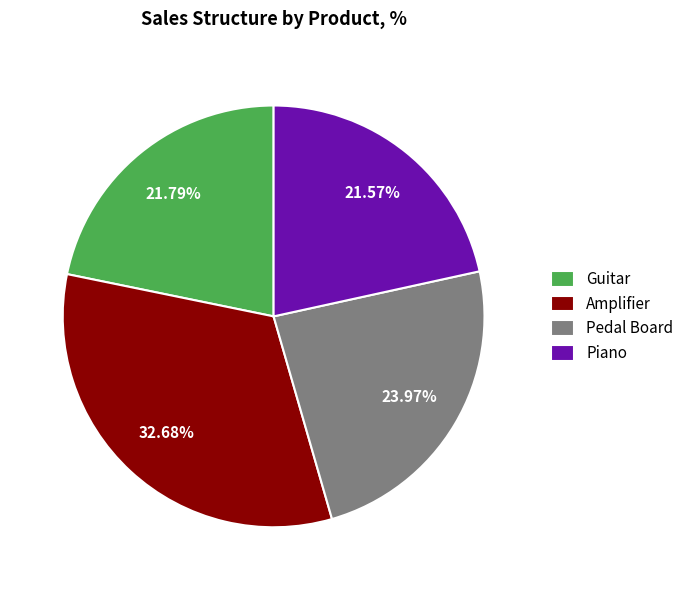

Is it true that Guitar is 22% of the pie?

True